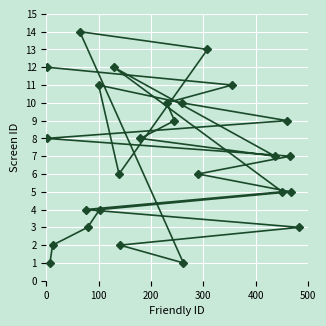

What is the value of the 20th point from the left?

11